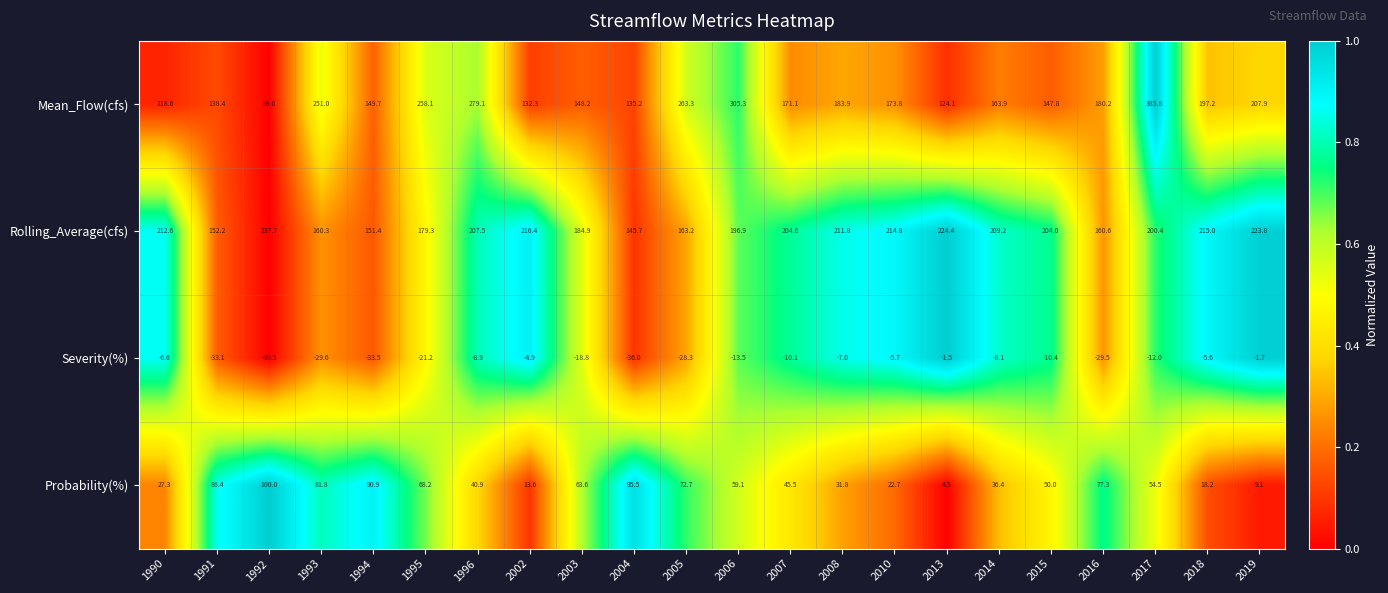

What is the difference between the second highest and second lowest values in the Severity(%) series?

34.3